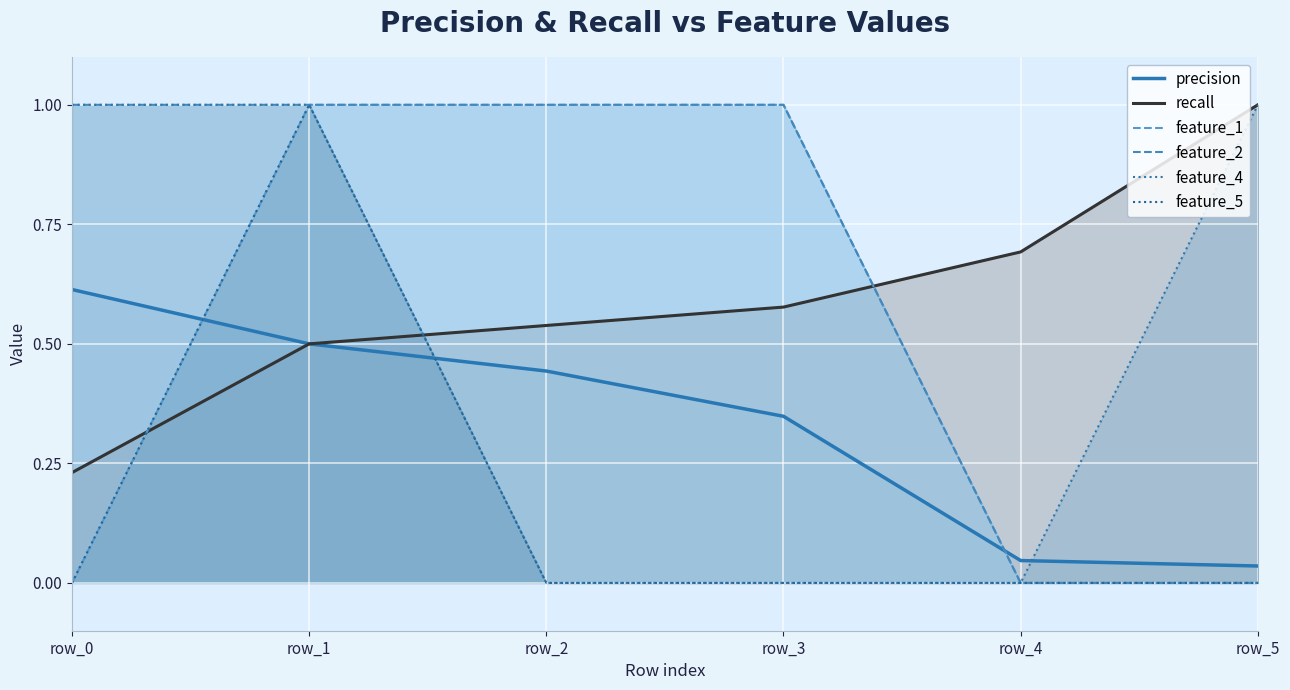

Is it true that feature_5 equals 0.0 at row_3?

True